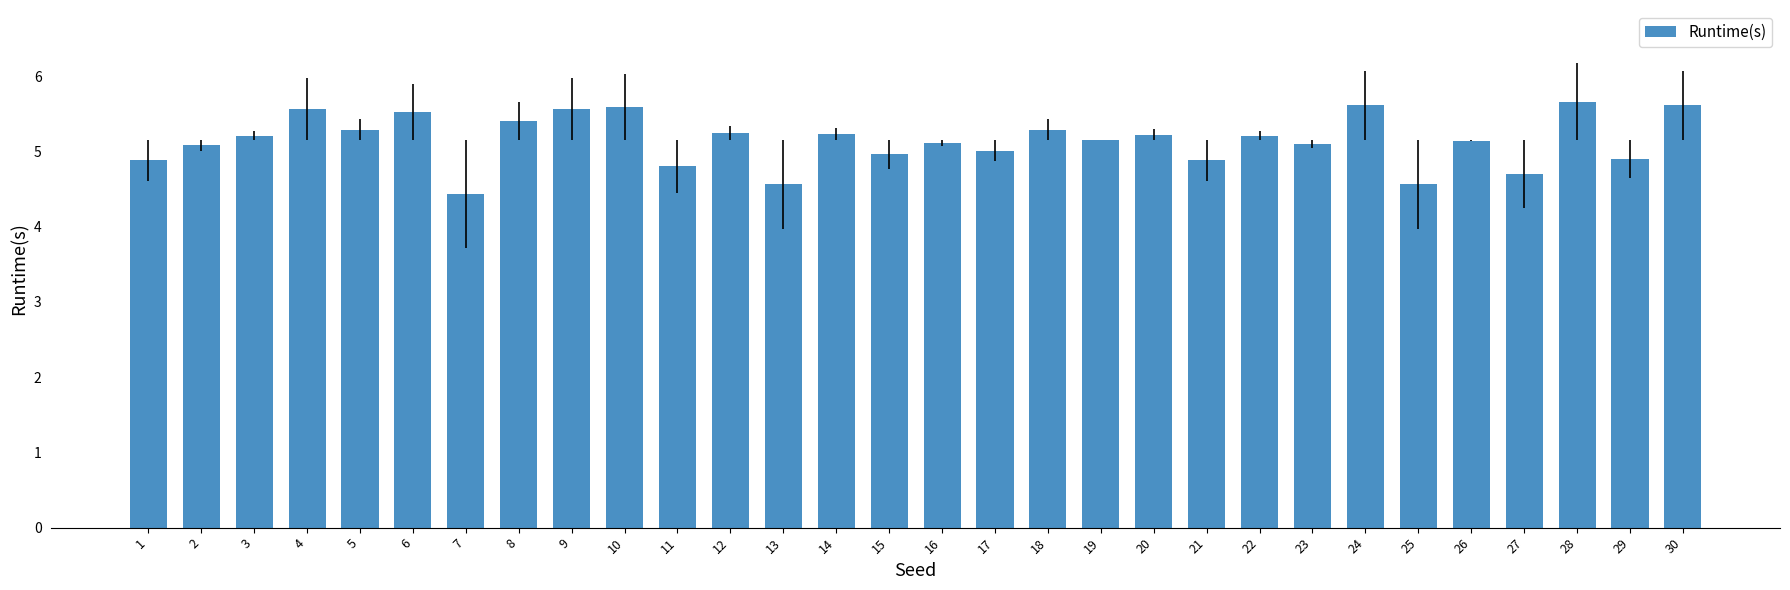

What is the smallest value displayed?

4.4